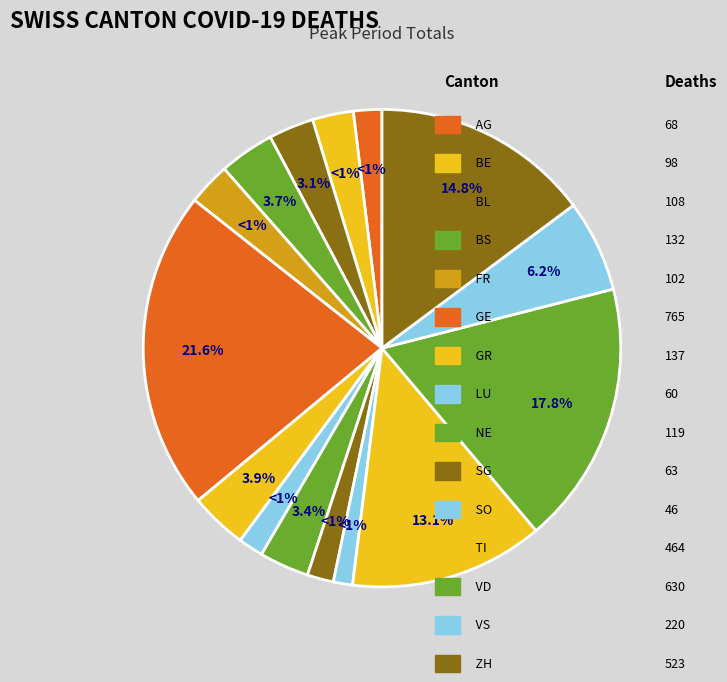

The BL slice represents 1% of the pie. True or false?

False